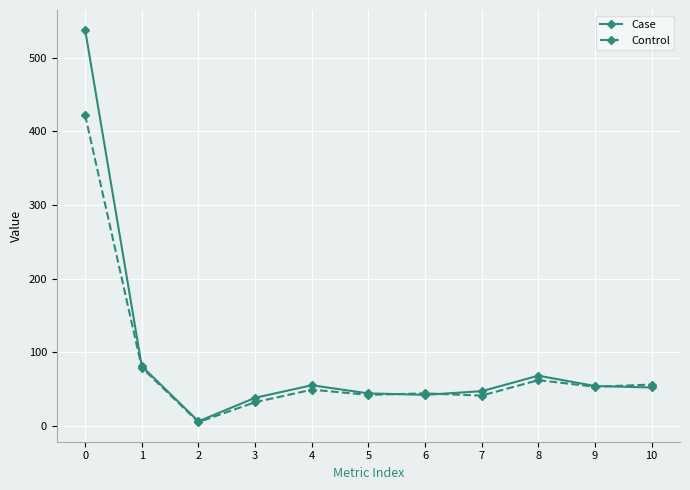

Which series has the largest range (max minus min)?

Case